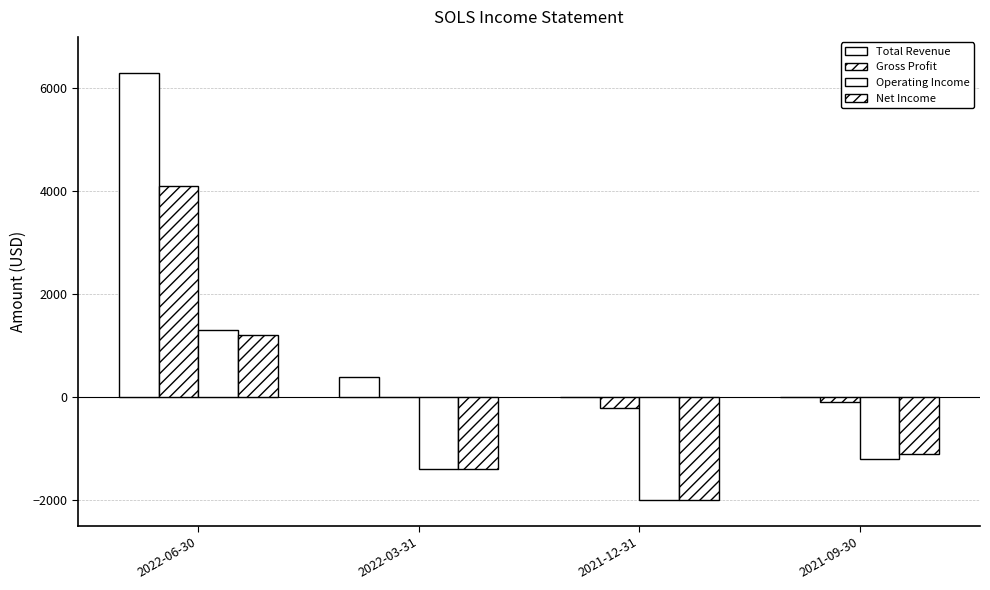

Is it true that Total Revenue equals 10980 at 2022-06-30?

False